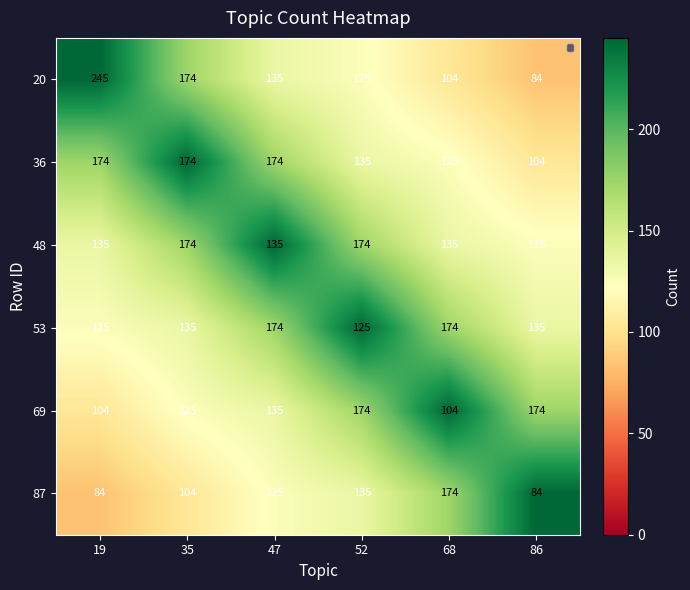

Where does the 20 series first go above 135?

19